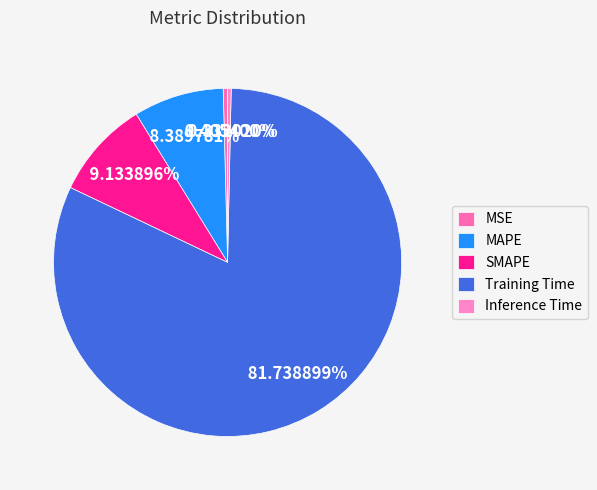

To the nearest percent, what portion does Training Time represent?

82%